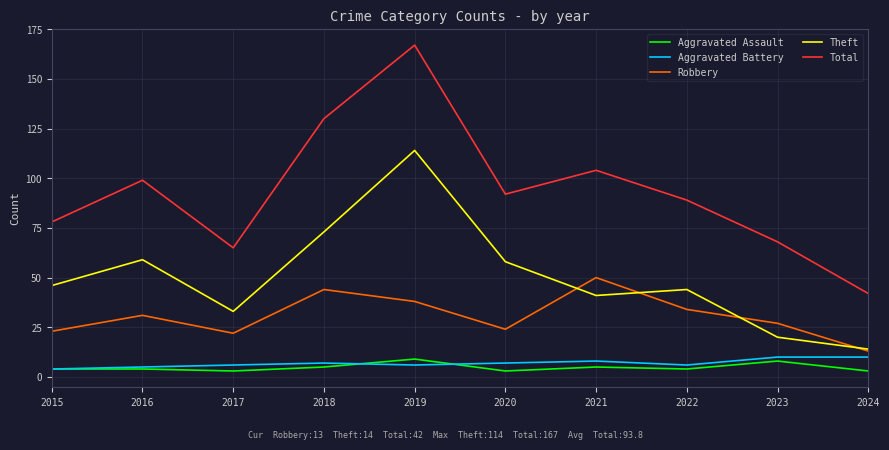

In Theft, how many points are lower than both neighbors (excluding endpoints)?

2